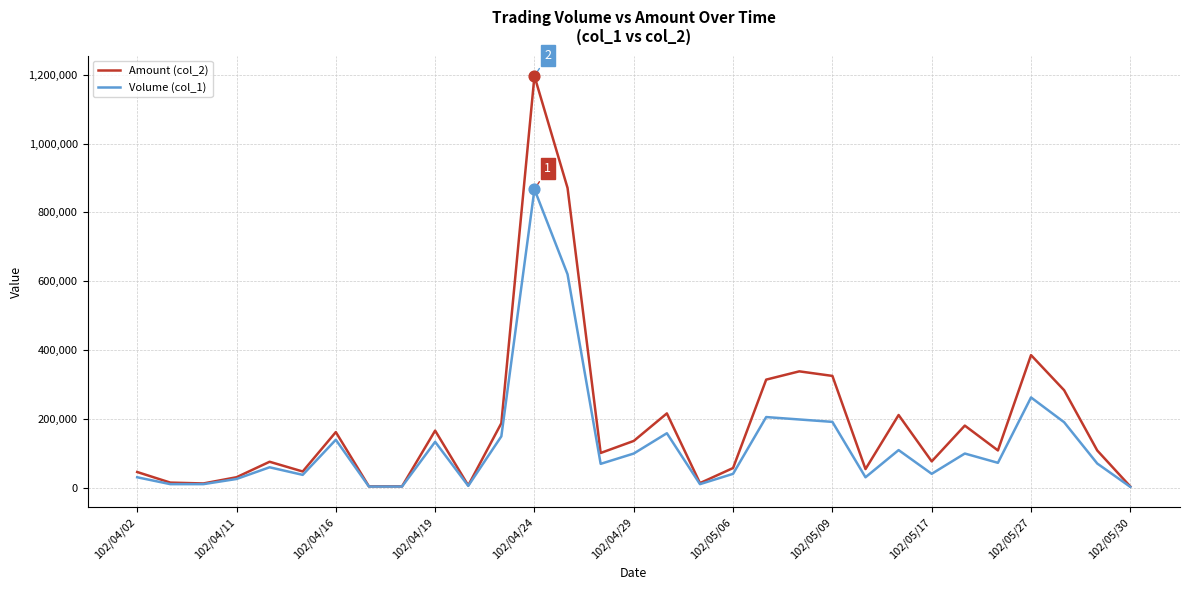

Which series has the largest total across all categories?

Amount (col_2)